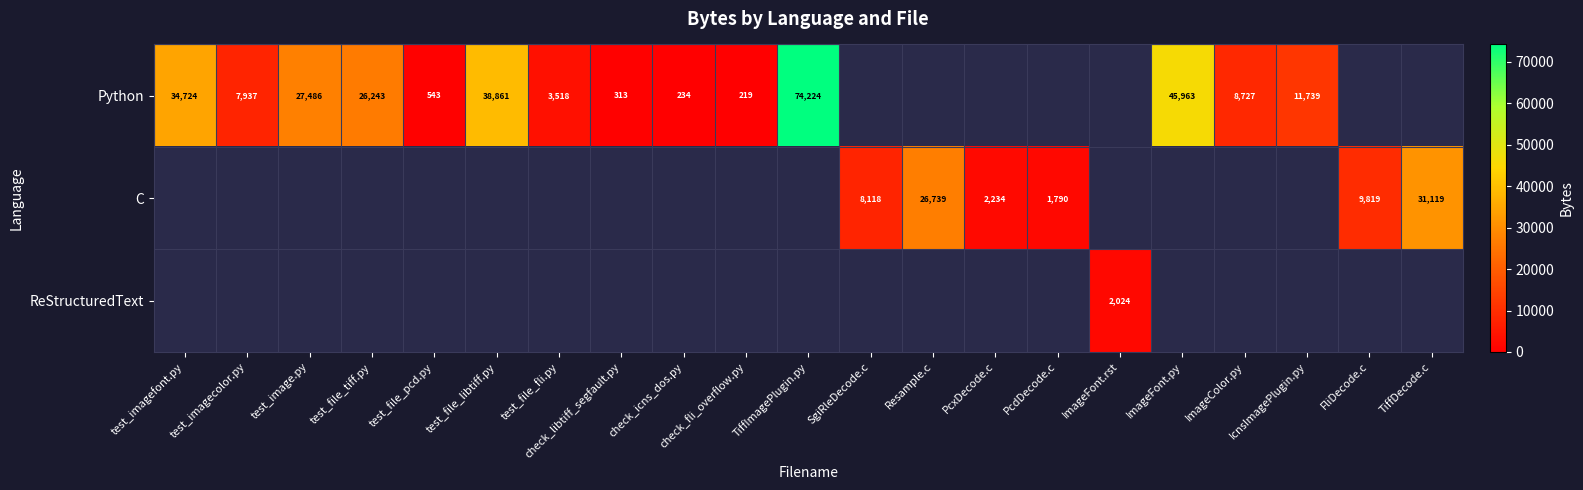

Is it true that C equals 1425 at PcxDecode.c?

False